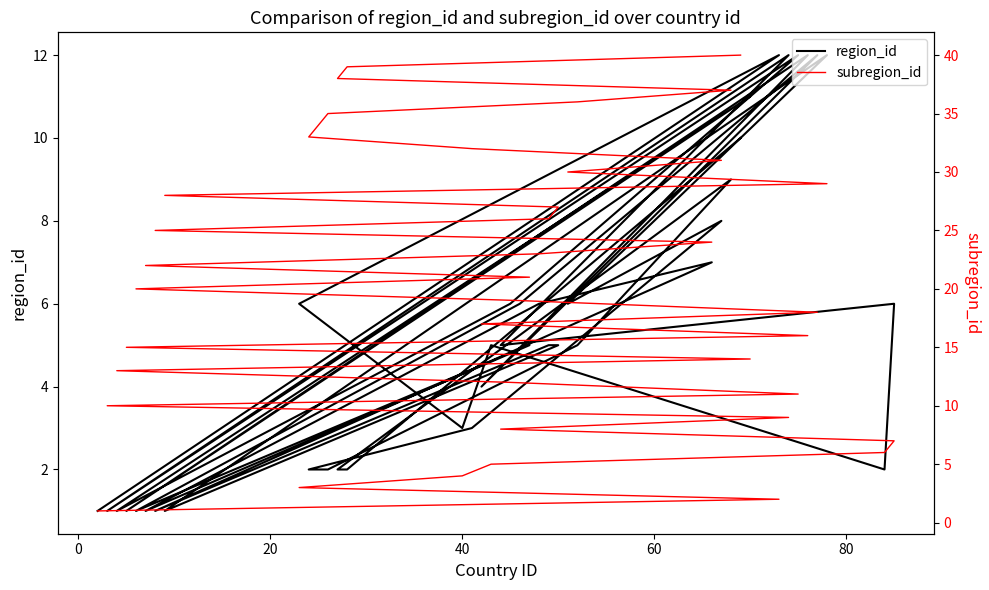

Rank the series by their average value, from lowest to highest.

region_id, subregion_id